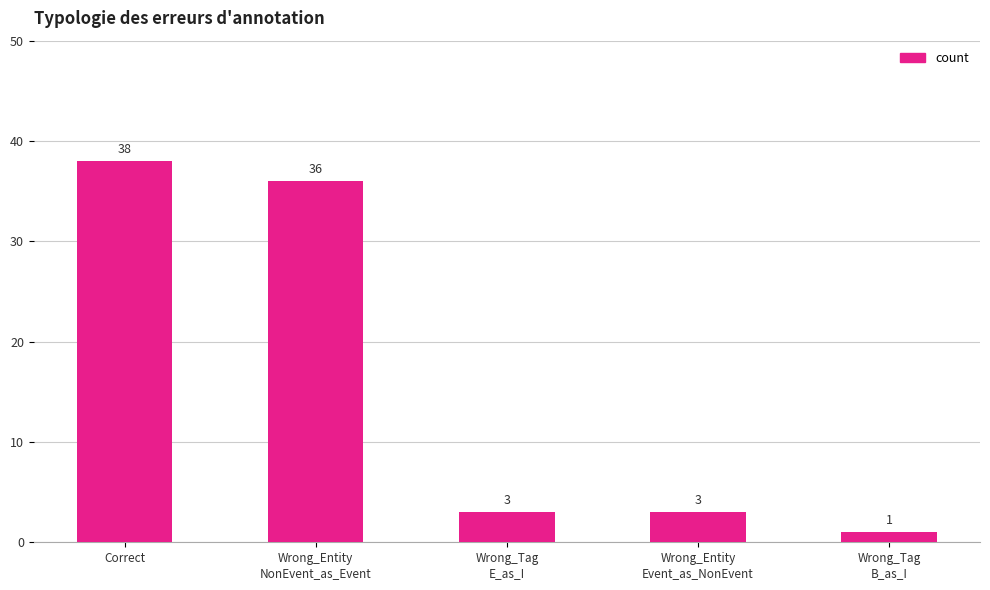

What is the value of the 1st bar from the left?

38